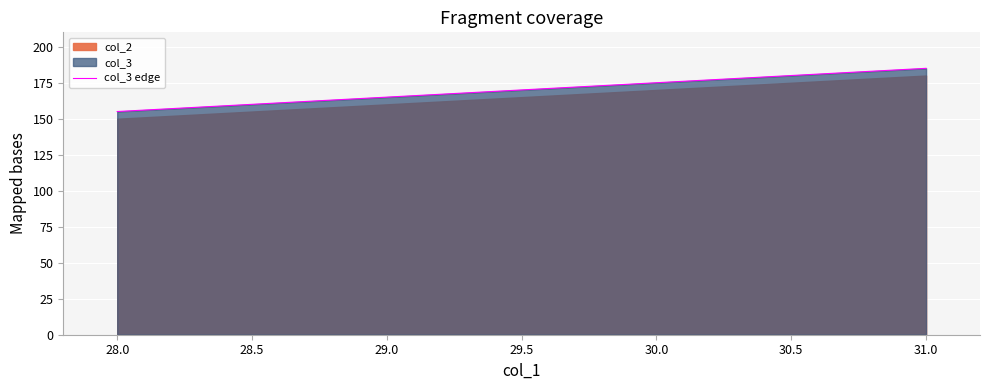

True or false: col_3 edge has a value of 46 at 29.0.

False